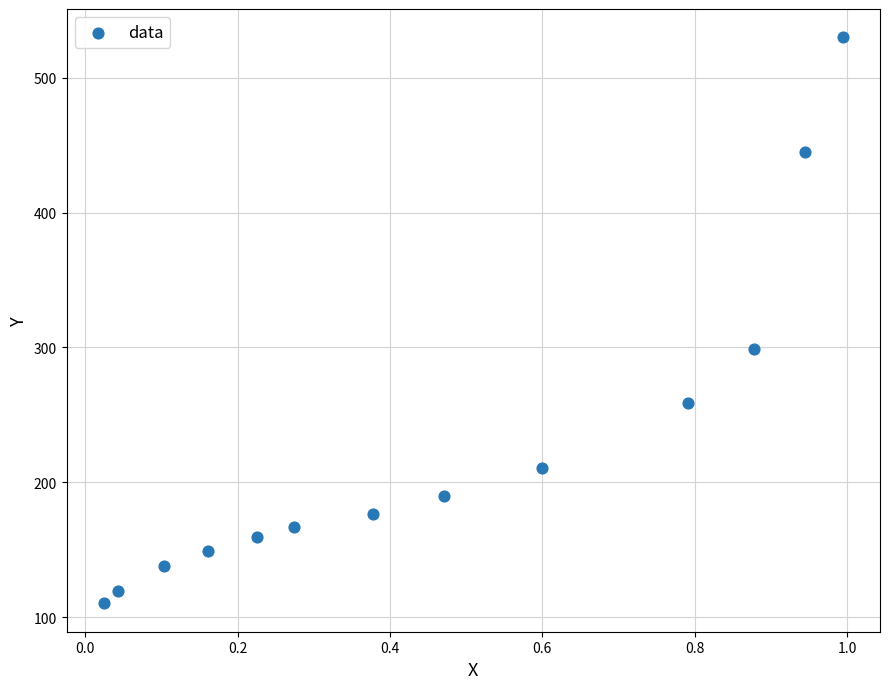

What is the range of X values (max minus min)?

1.0